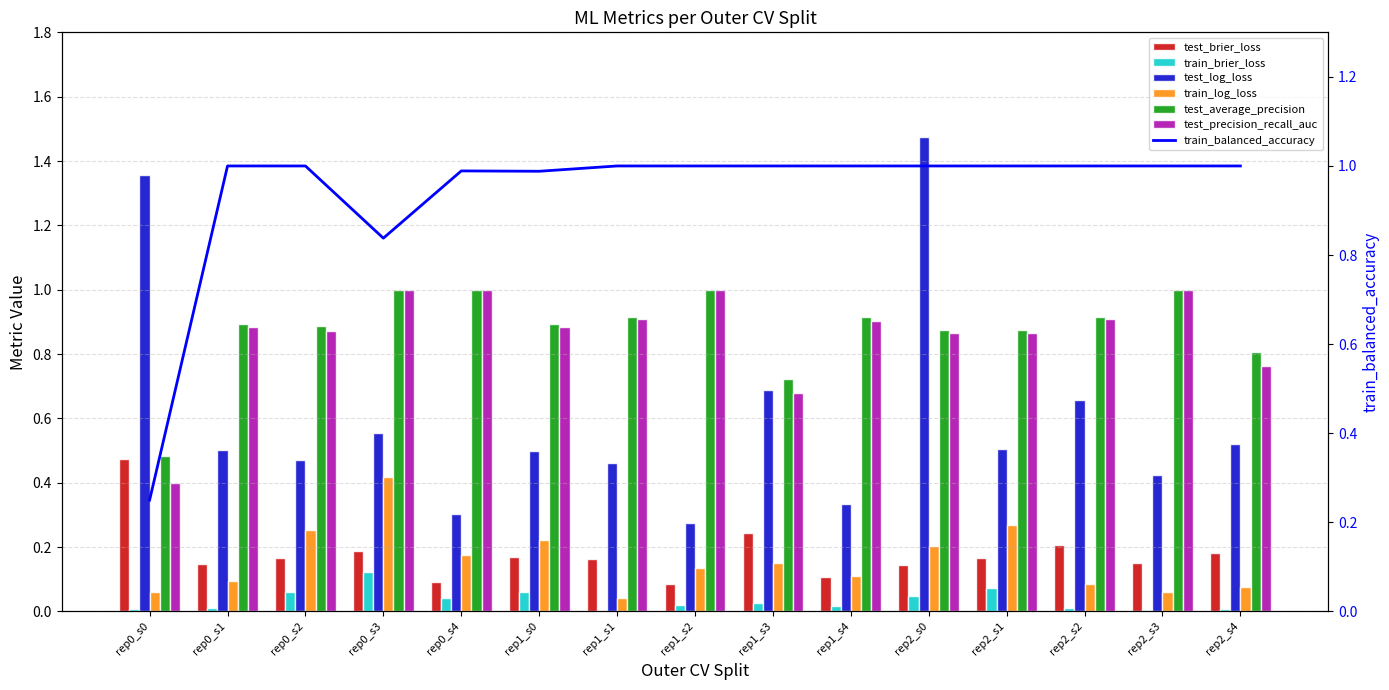

Rank the series by their maximum value, from lowest to highest.

train_brier_loss, train_log_loss, test_brier_loss, test_average_precision, test_precision_recall_auc, test_log_loss